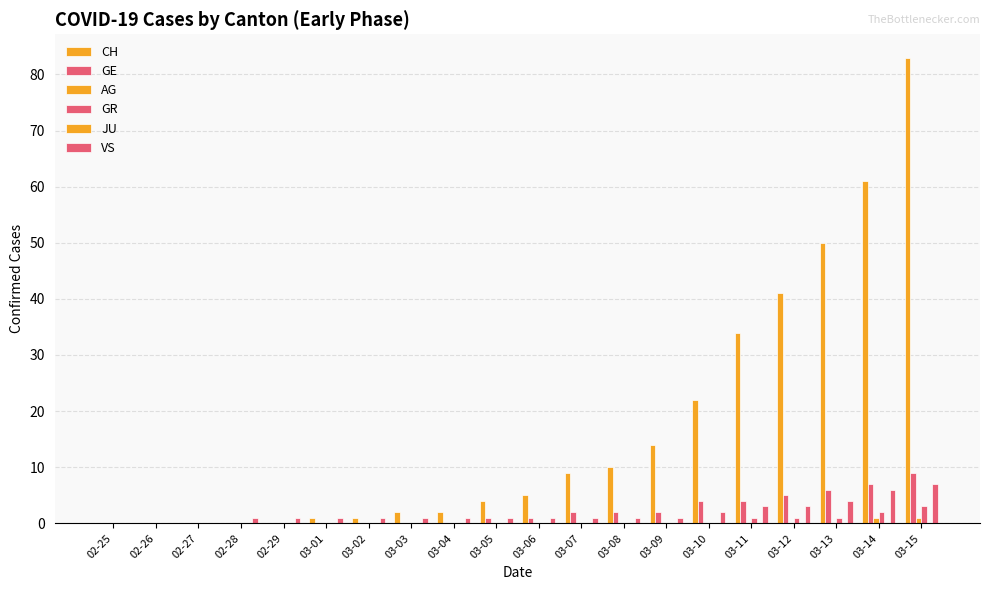

Reading left to right, extract all data points from this chart.

CH: 0	0	0	0	0	1	1	2	2	4	5	9	10	14	22	34	41	50	61	83
GE: 0	0	0	0	0	0	0	0	0	1	1	2	2	2	4	4	5	6	7	9
AG: 0	0	0	0	0	0	0	0	0	0	0	0	0	0	0	0	0	0	1	1
GR: 0	0	0	0	0	0	0	0	0	0	0	0	0	0	0	1	1	1	2	3
JU: 0	0	0	0	0	0	0	0	0	0	0	0	0	0	0	0	0	0	0	0
VS: 0	0	0	1	1	1	1	1	1	1	1	1	1	1	2	3	3	4	6	7